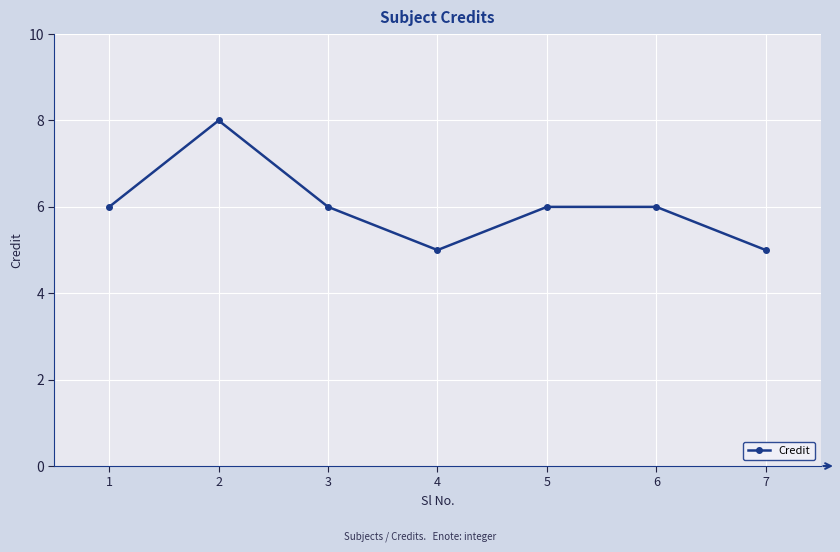

What is the average value?

6